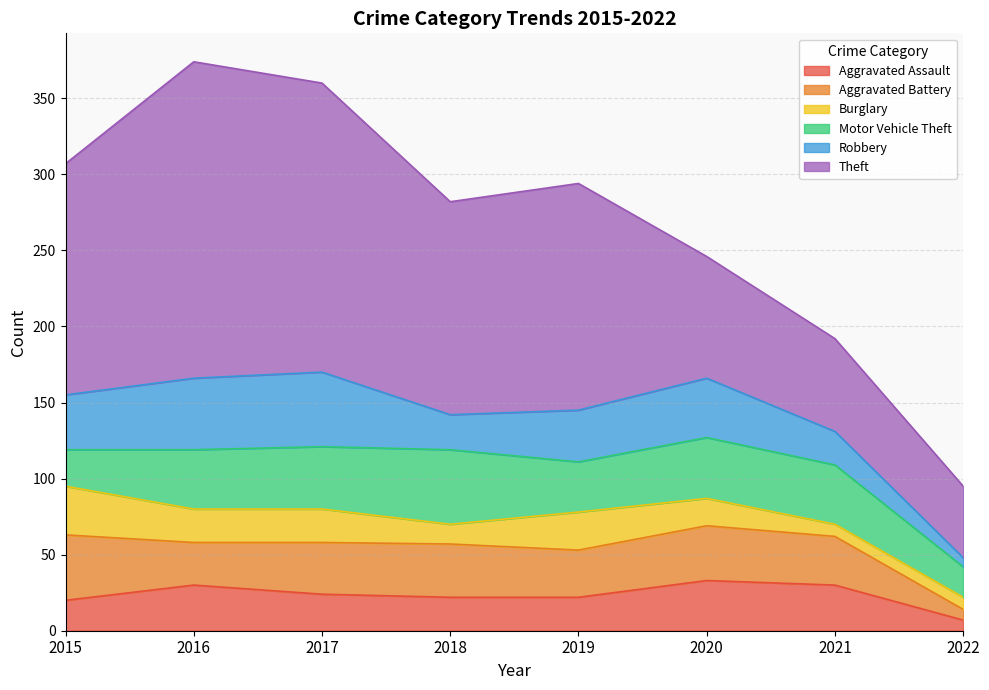

Where is Aggravated Assault nearest to the value 20?

2015